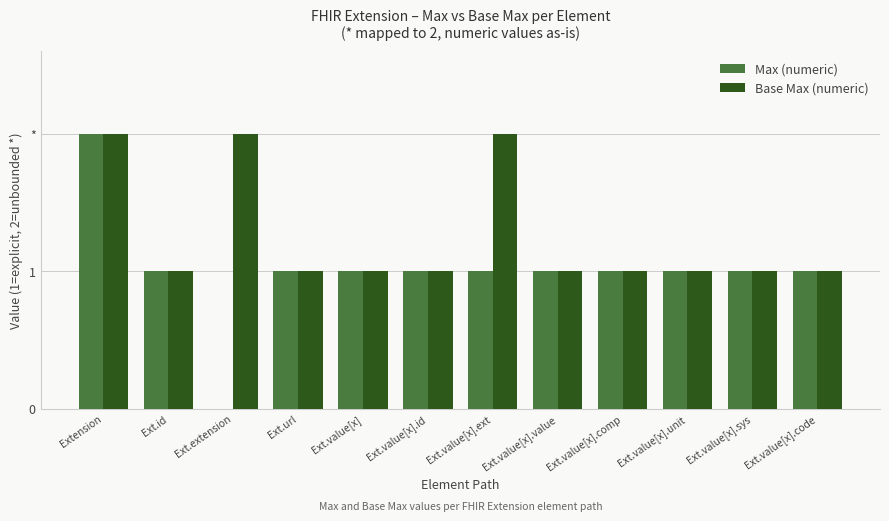

Reading left to right, list all the values displayed in this chart.

Max (numeric): 2	1	0	1	1	1	1	1	1	1	1	1
Base Max (numeric): 2	1	2	1	1	1	2	1	1	1	1	1